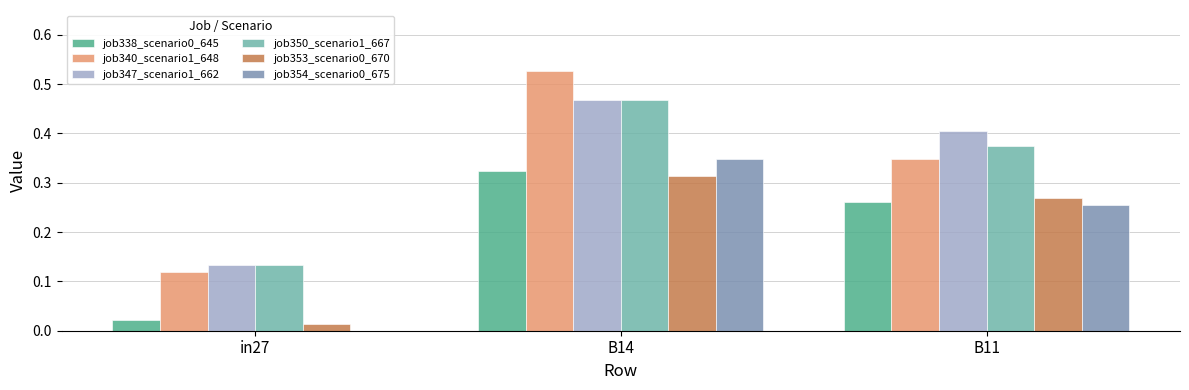

Which series has the widest spread of values?

job340_scenario1_648